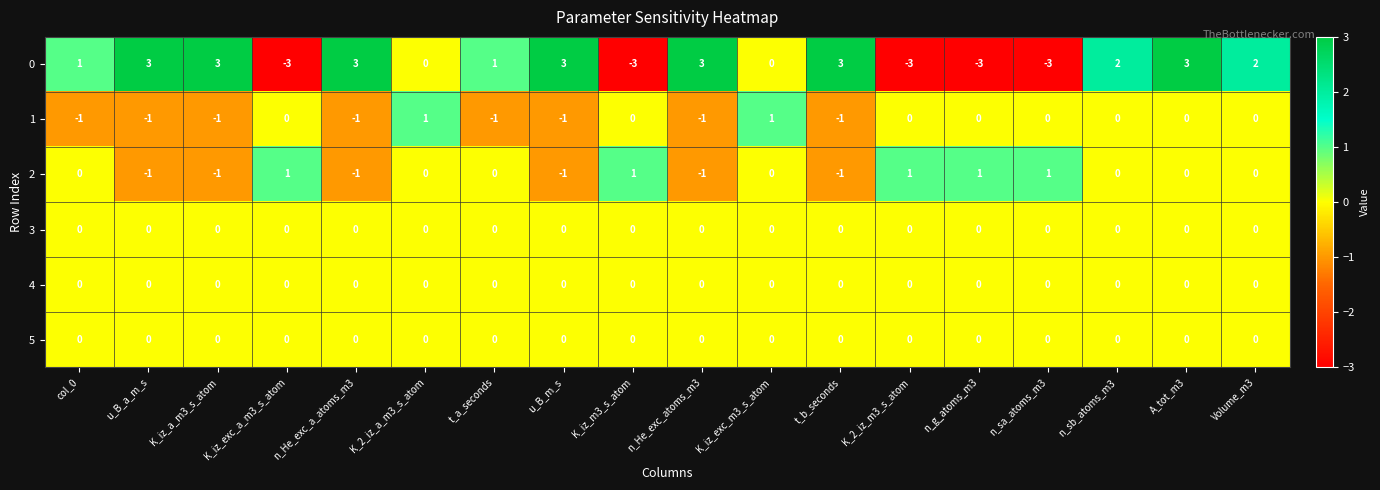

At which category is the sum across all series the highest?

A_tot_m3